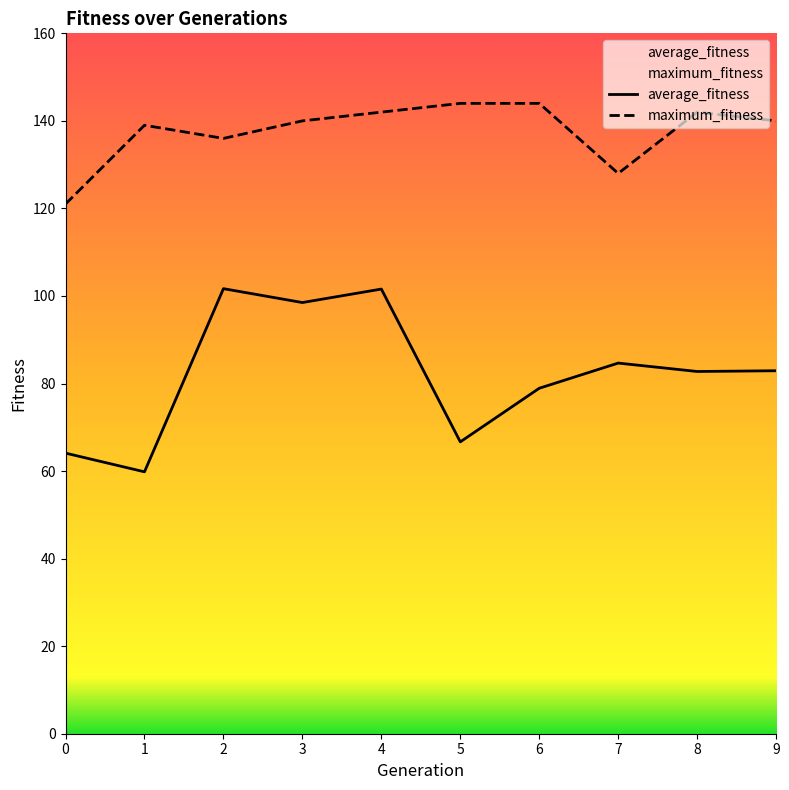

What is the sum of the average_fitness values at 5 and 4?

168.2